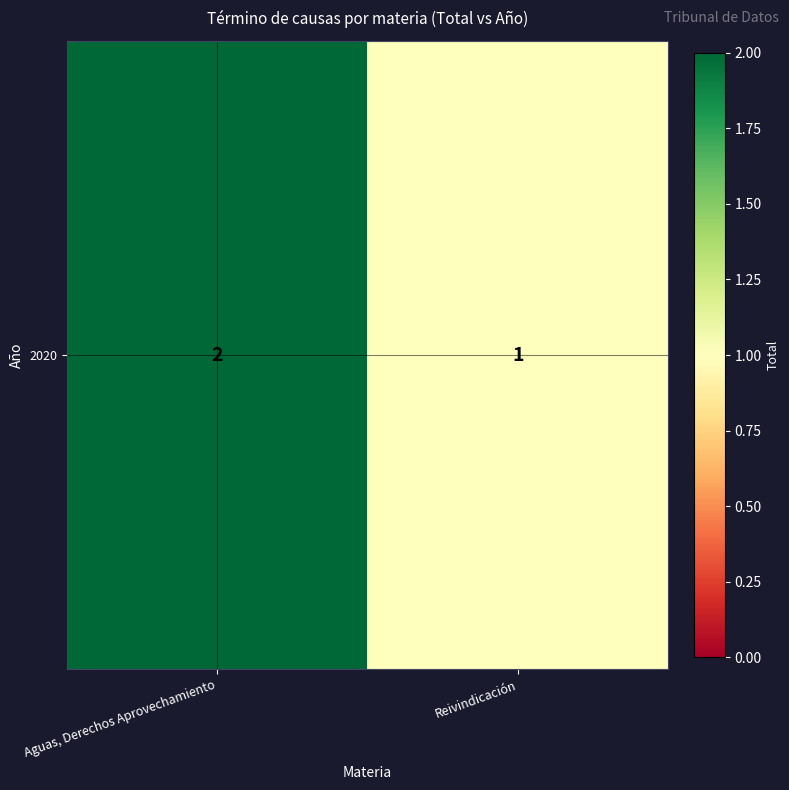

Rank the categories by value from highest to lowest.

Aguas, Derechos Aprovechamiento, Reivindicación